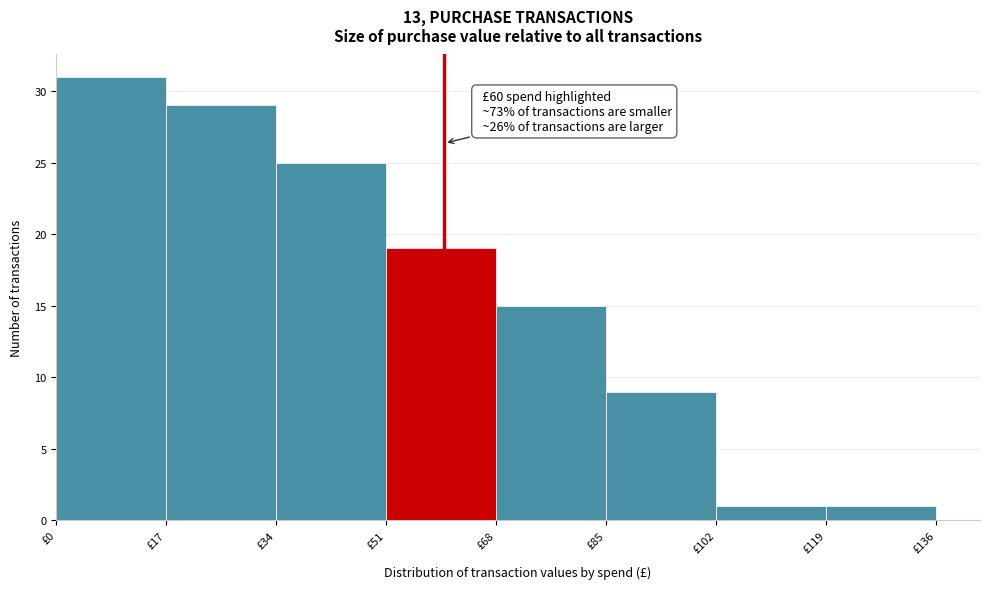

Which range on the x-axis has the tallest bar?

0 to 17